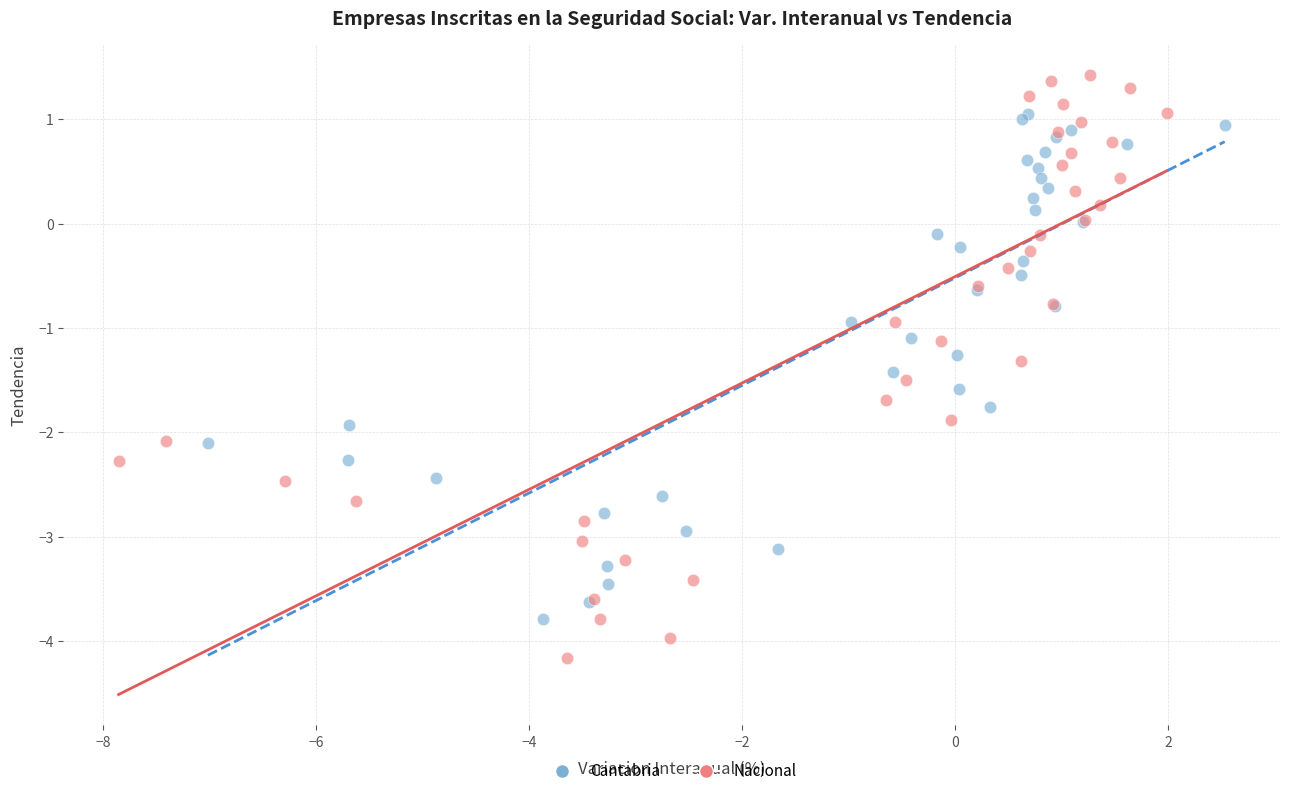

Which series contains the highest Y value?

Nacional